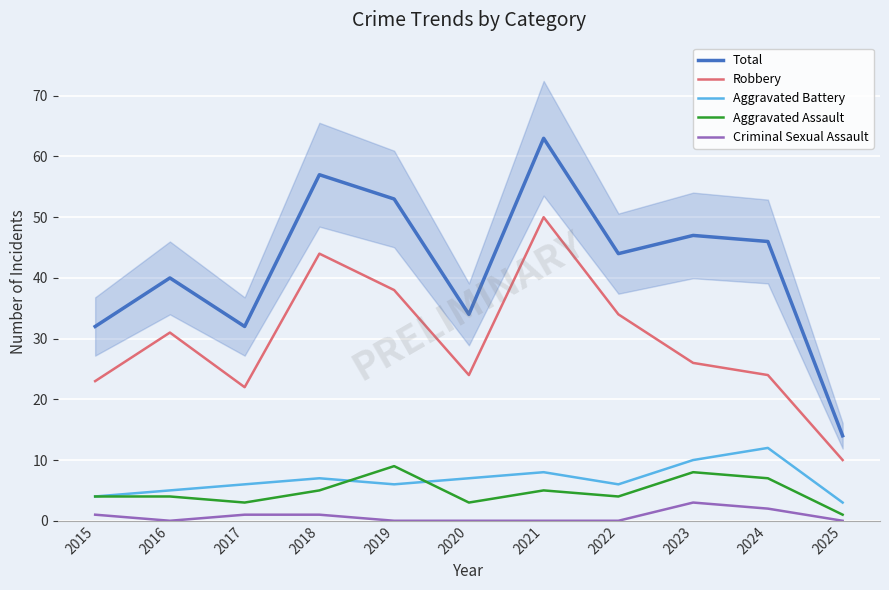

How many values in the Aggravated Battery series are below 6?

3